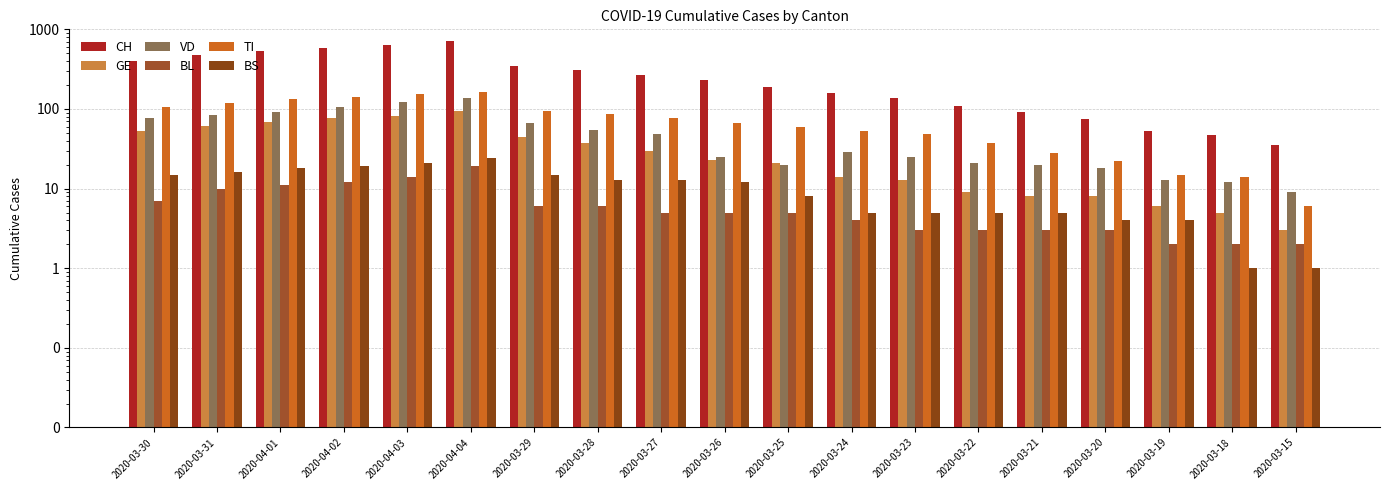

Which category has the lowest value across all series?

2020-03-18